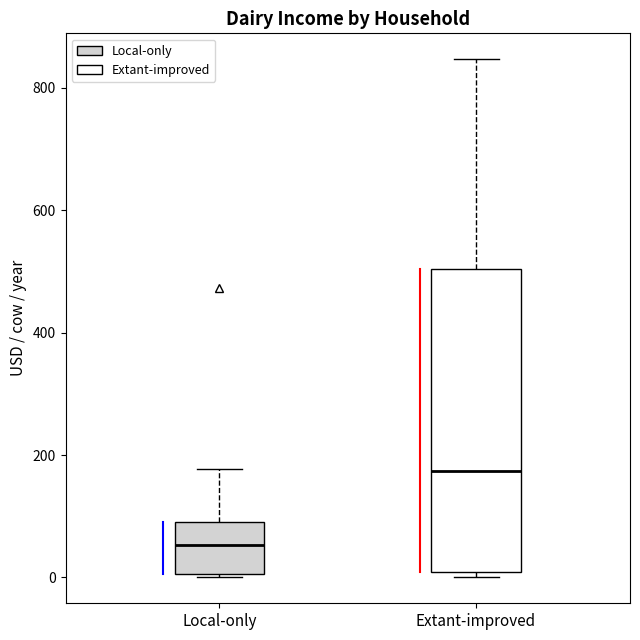

Which box is the tallest, from its lower edge to its upper edge?

Extant-improved